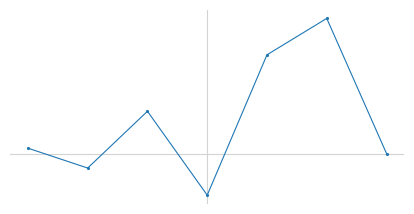

Where is the data nearest to the value 0?

6